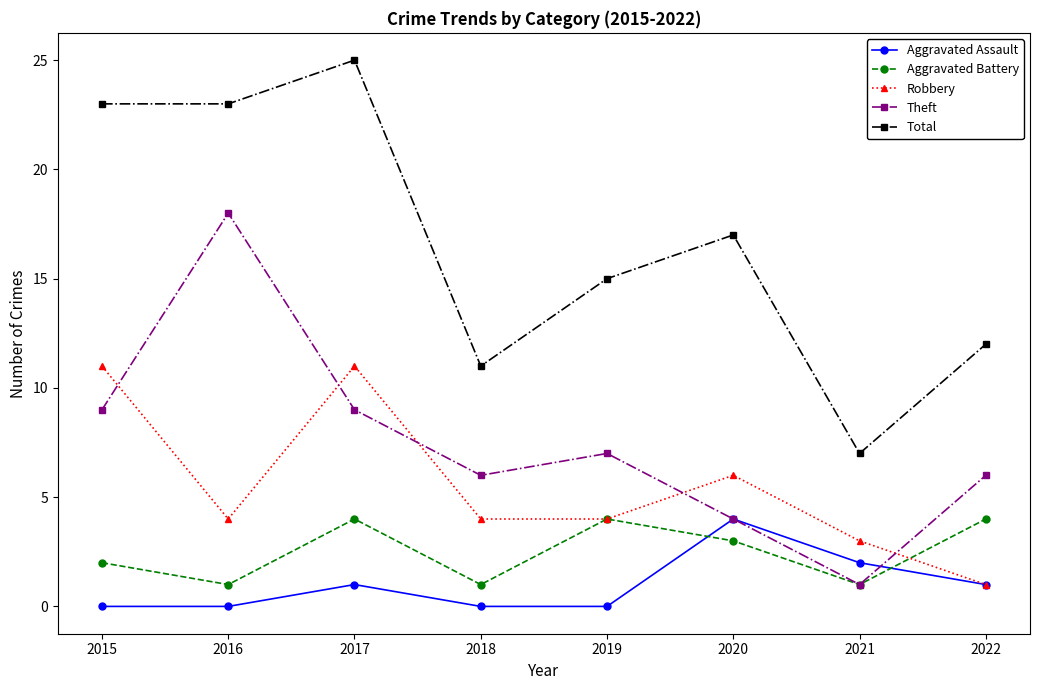

The Total series shows 11 at 2018. True or false?

True